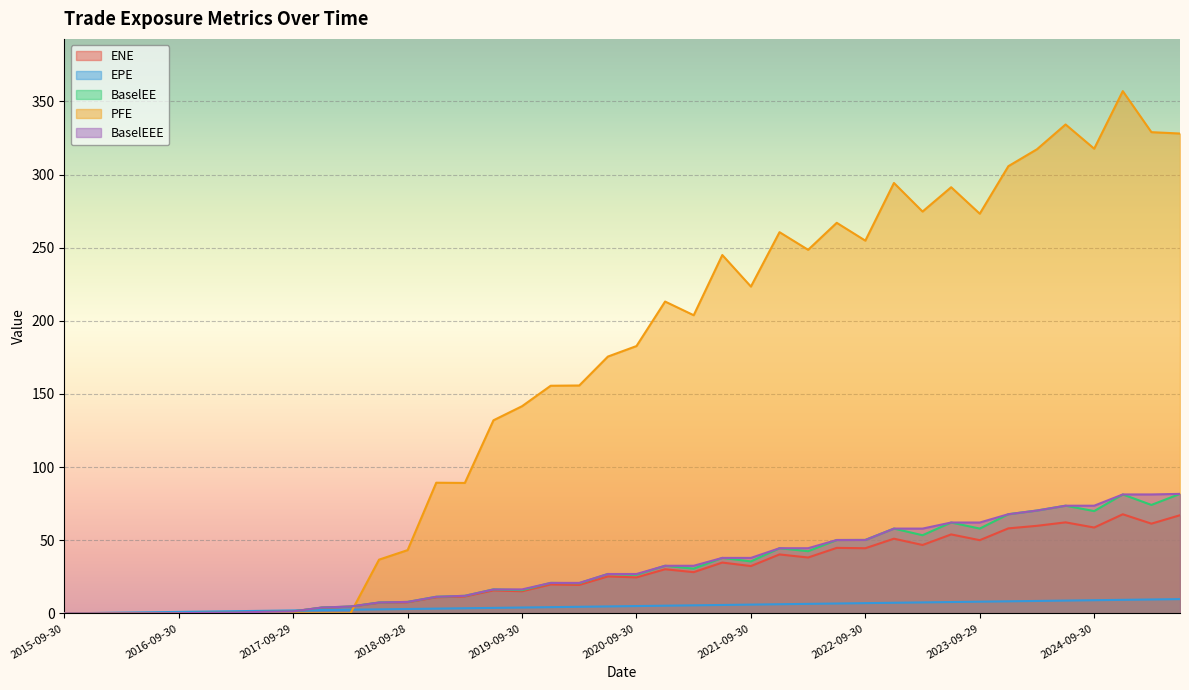

What is the difference between the PFE values at 2021-06-30 and 2018-09-28?

201.8